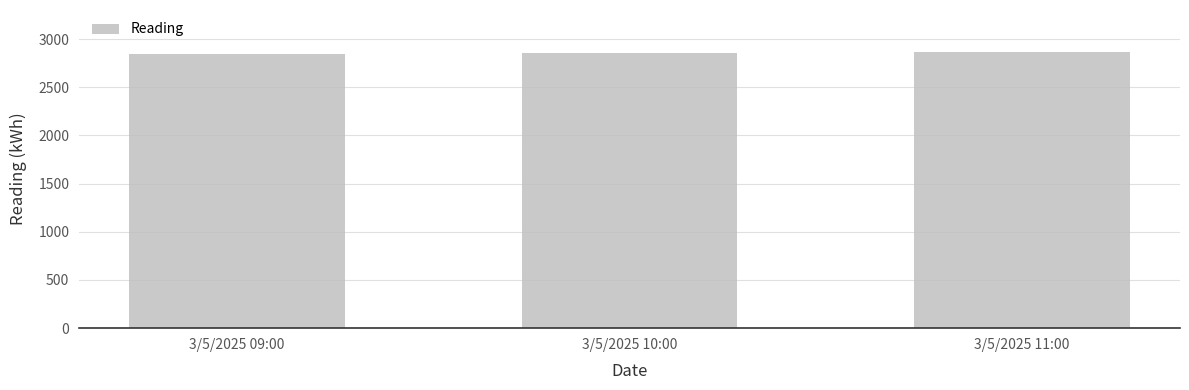

What is the ratio of the value at 3/5/2025 09:00 to the value at 3/5/2025 11:00?

1.0